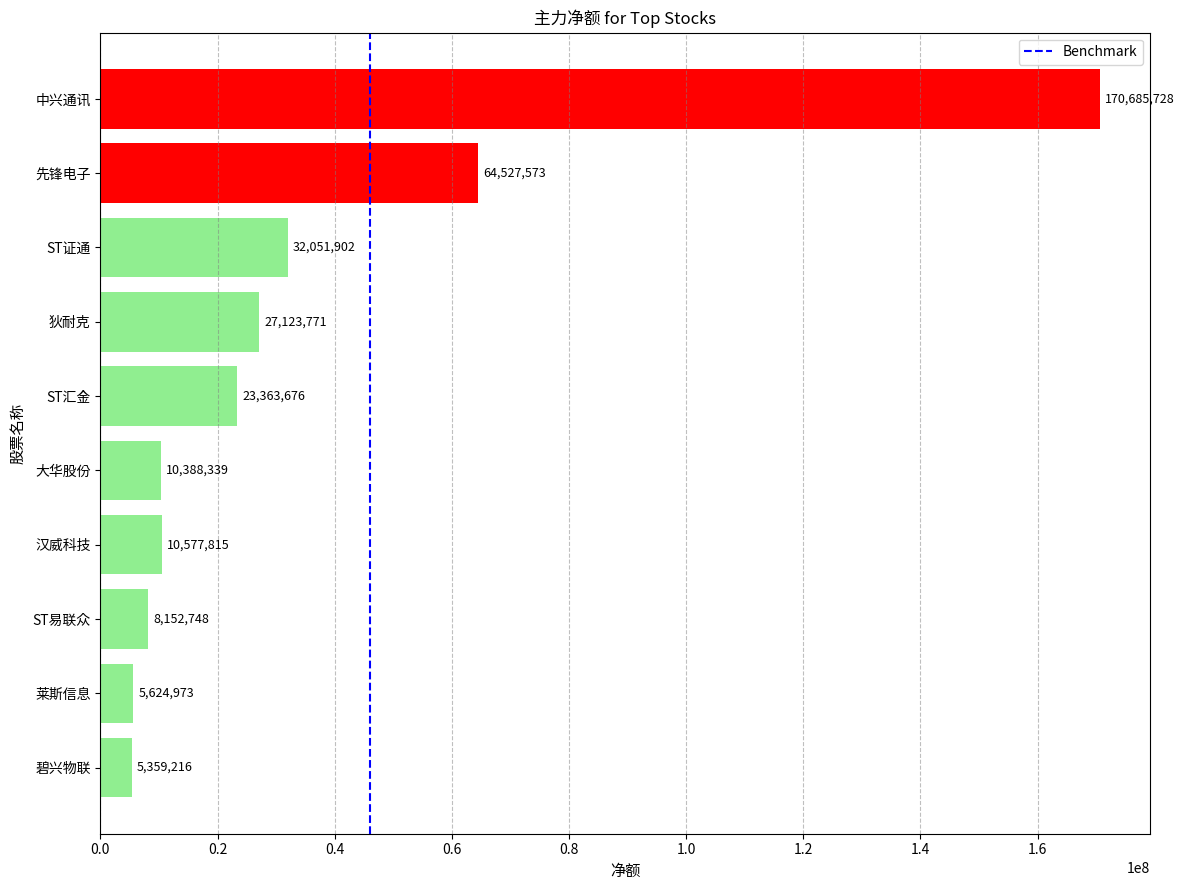

Count the number of data series in this chart.

1